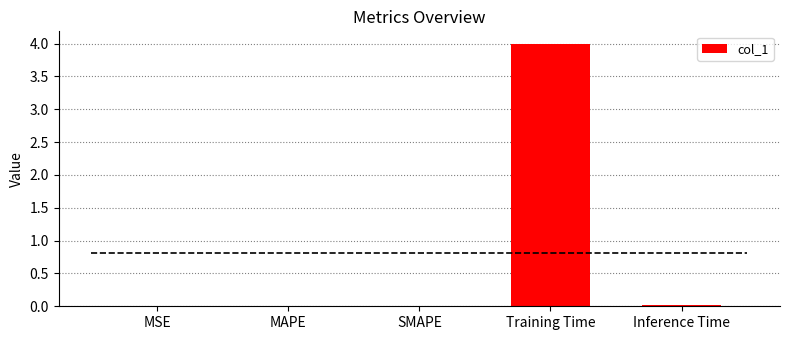

Reading right to left, extract all data points from this chart.

0.0	4.0	0.0	0.0	0.0